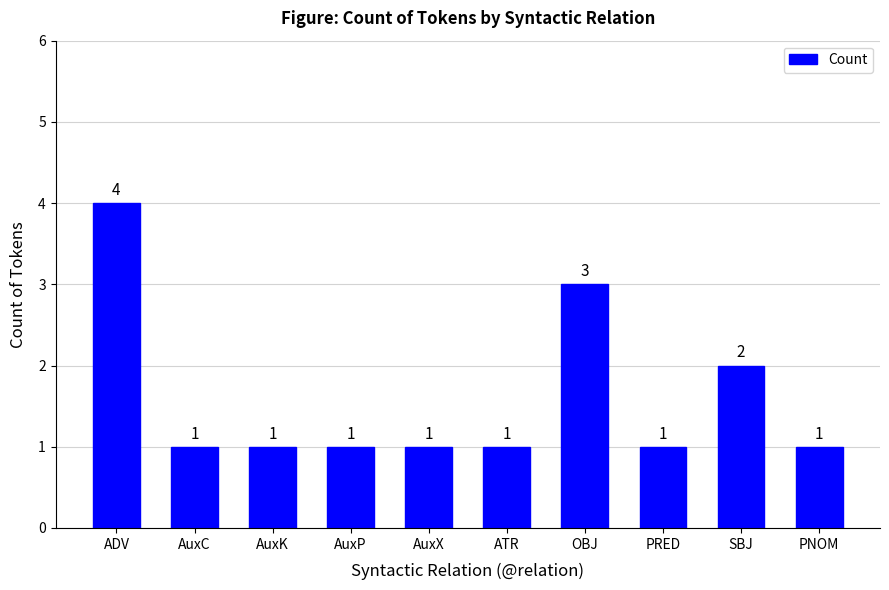

What is the label of the 1st bar from the right?

PNOM